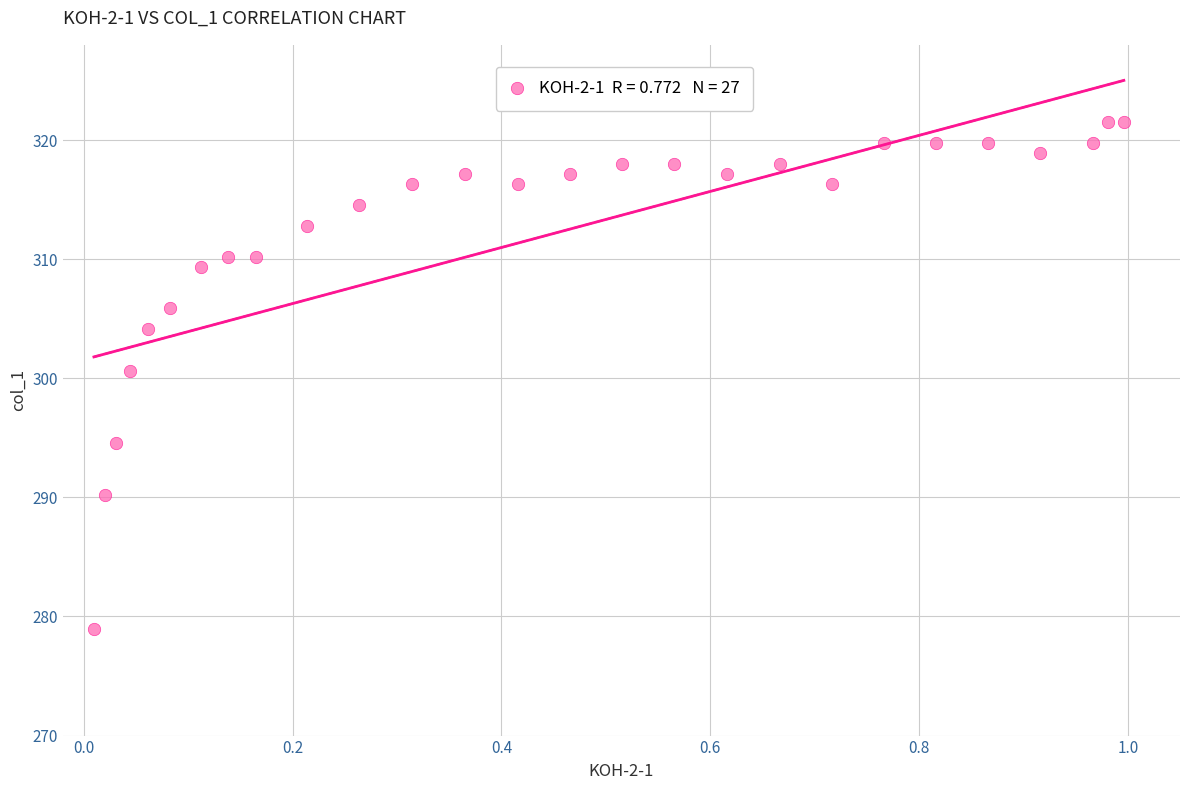

What is the range of X values (max minus min)?

1.0